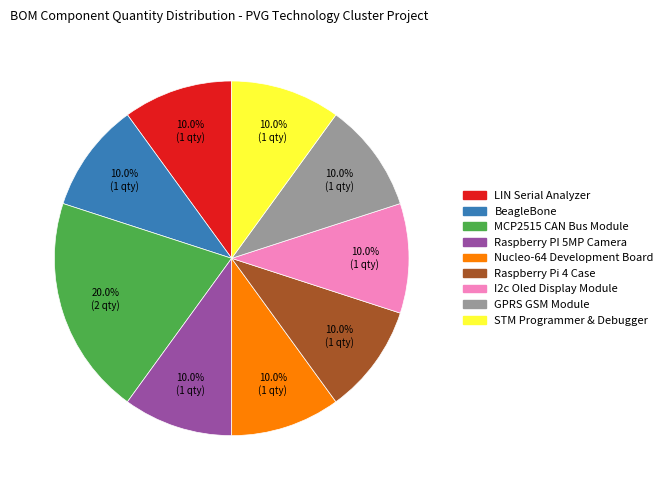

The GPRS GSM Module slice represents 10% of the pie. True or false?

True